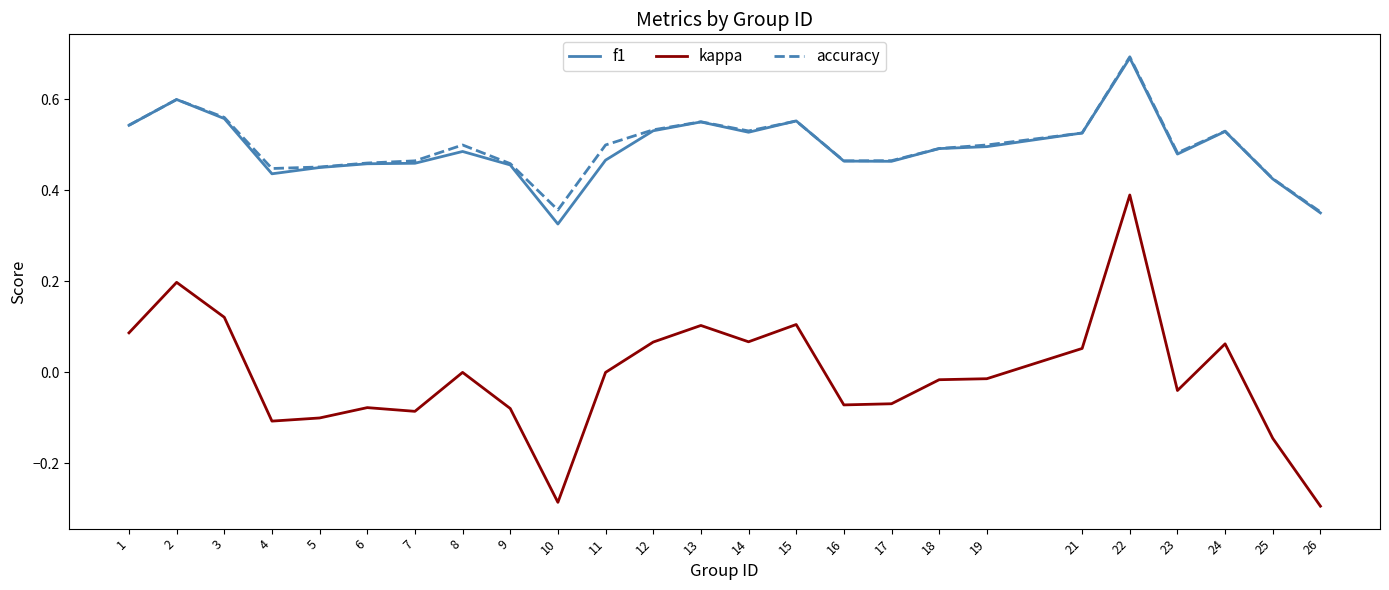

Between 7 and 14, which series saw the biggest shift?

kappa